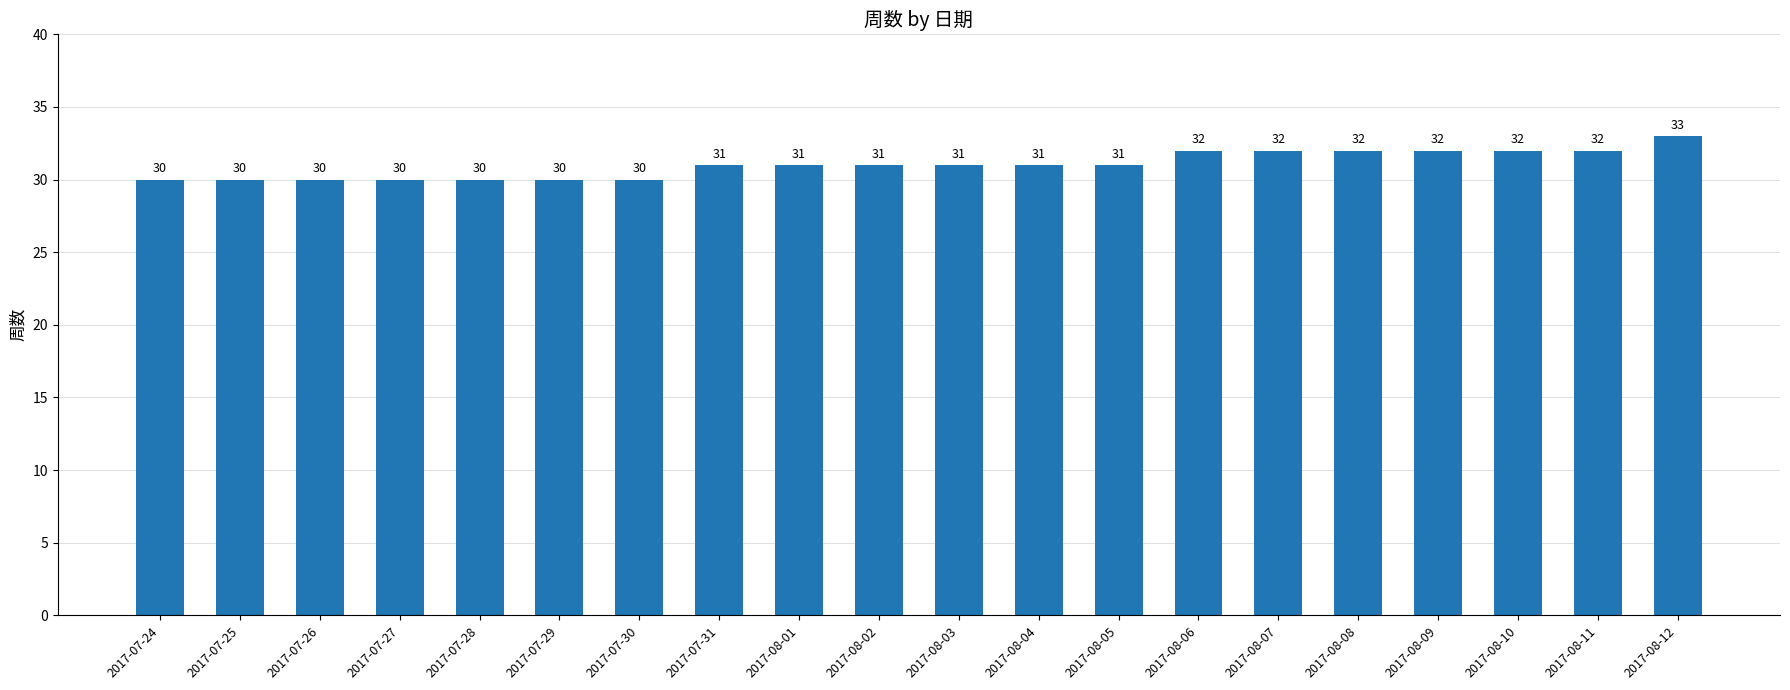

Are the bars horizontal?

No